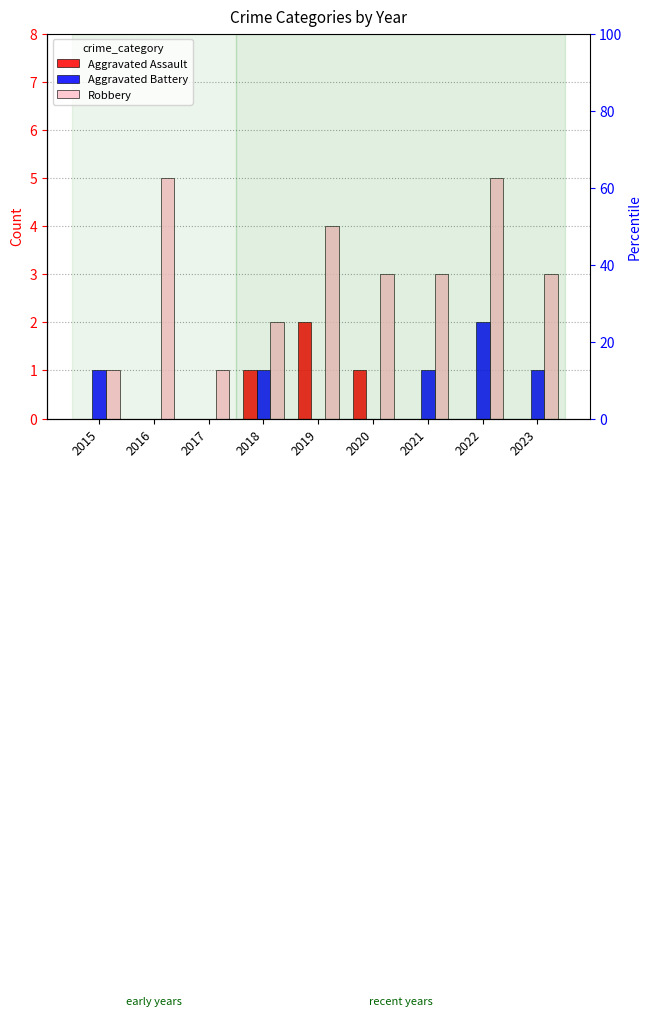

Reading left to right, what are all the values shown in this chart?

Aggravated Assault: 2015=0	2016=0	2017=0	2018=1	2019=2	2020=1	2021=0	2022=0	2023=0
Aggravated Battery: 2015=1	2016=0	2017=0	2018=1	2019=0	2020=0	2021=1	2022=2	2023=1
Robbery: 2015=1	2016=5	2017=1	2018=2	2019=4	2020=3	2021=3	2022=5	2023=3